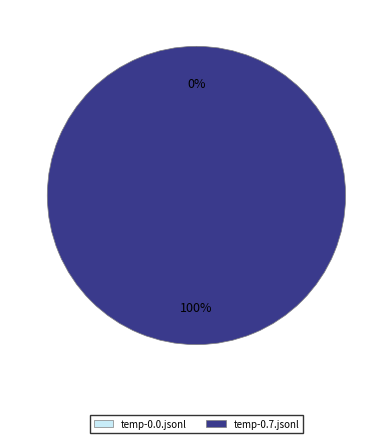

To the nearest percent, what is the average slice percentage?

50%